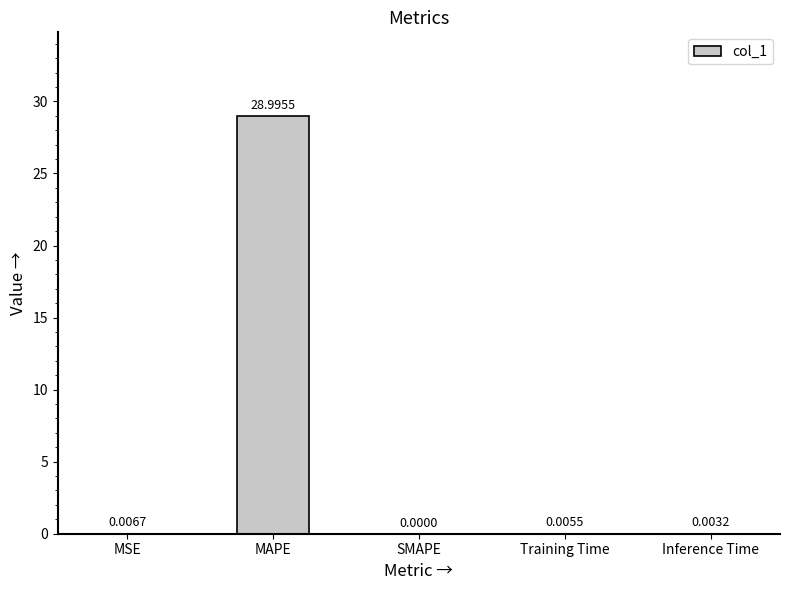

What is the sum of all values?

29.0